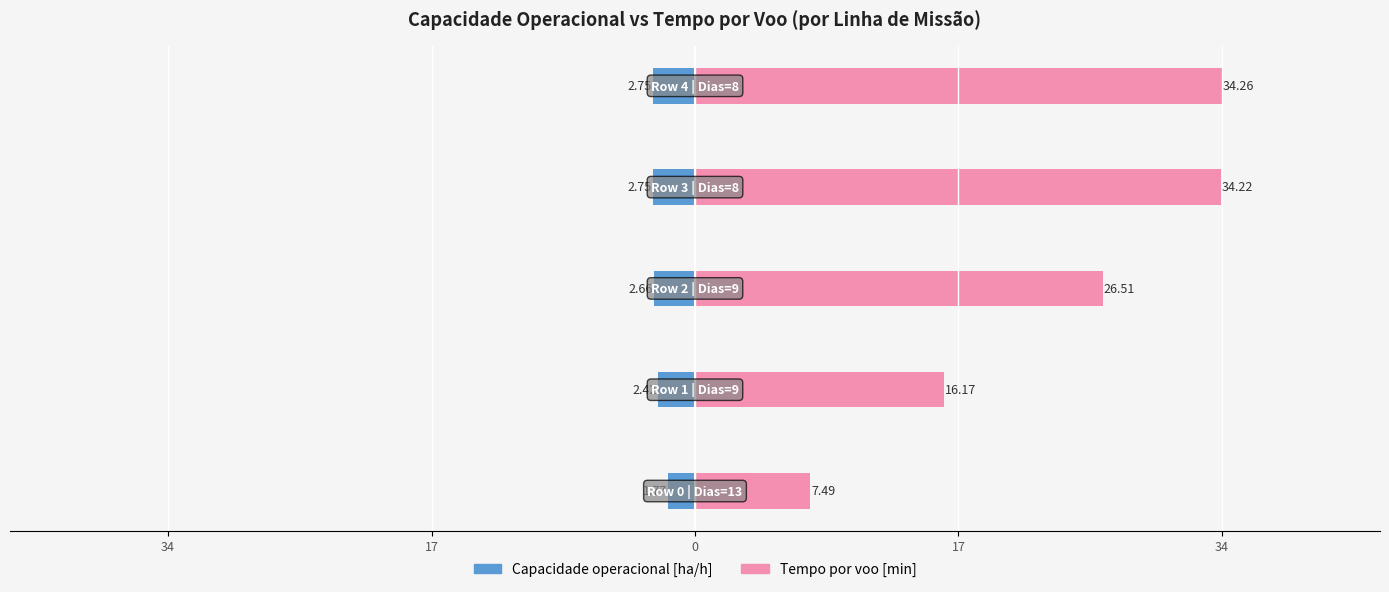

Reading right to left, transcribe all the data shown in this chart.

Capacidade operacional [ha/h]: 34=-2.7	17=-2.7	0=-2.7	17=-2.4	34=-1.8
Tempo por voo [min]: 34=34.3	17=34.2	0=26.5	17=16.2	34=7.5